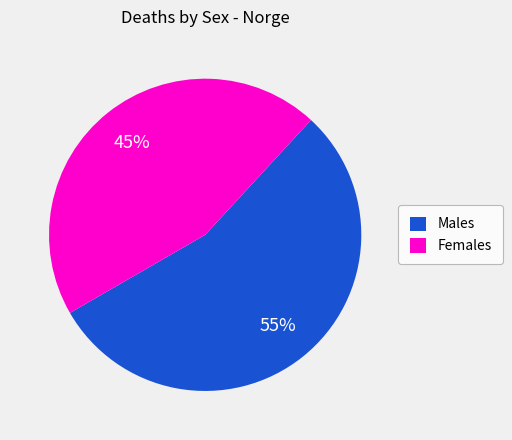

Does any single category account for the majority?

Yes